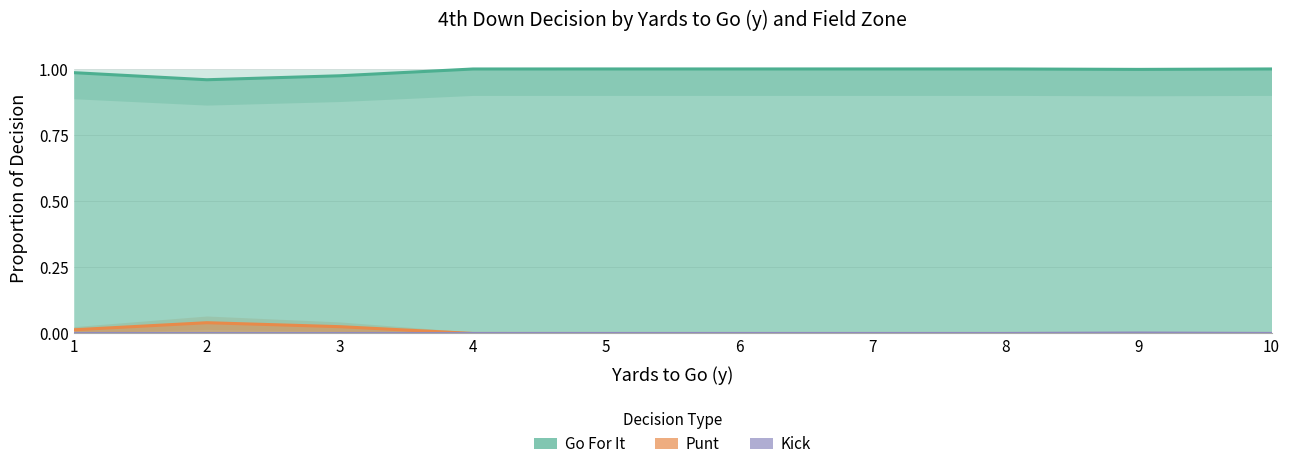

At which label does kick reach its minimum?

1